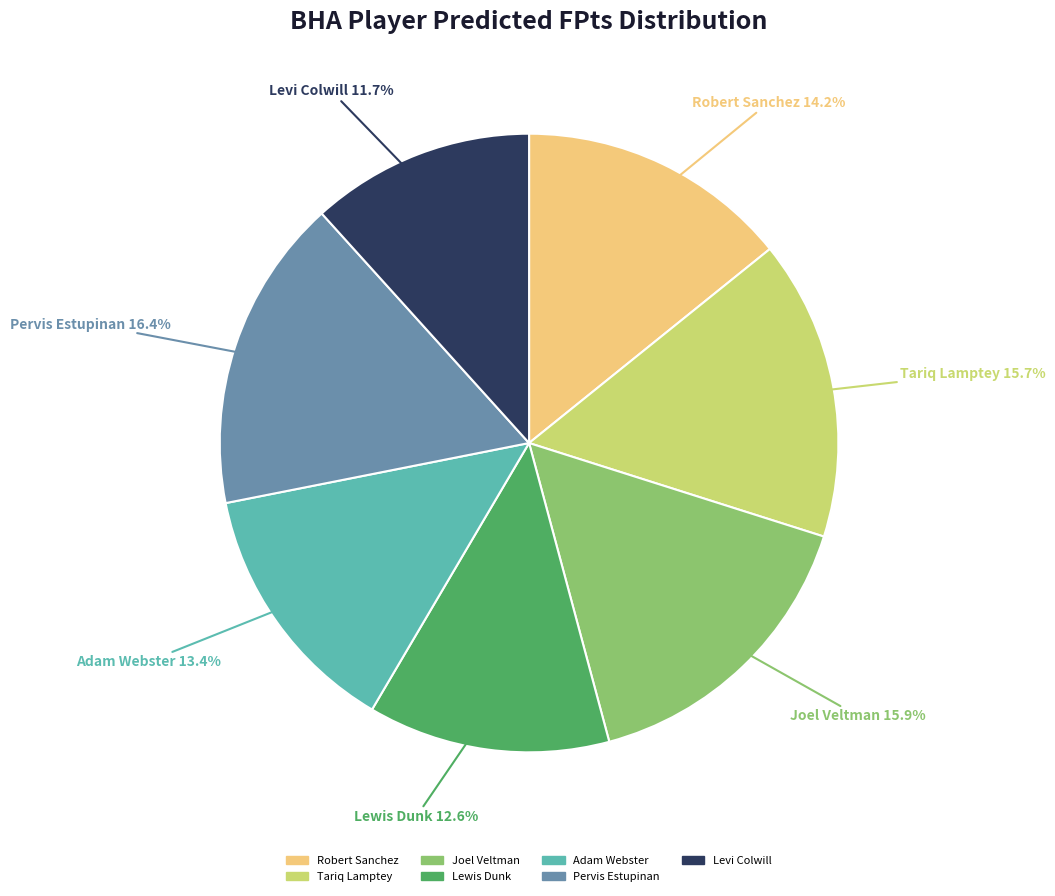

Between Pervis Estupinan and Levi Colwill, which is larger?

Pervis Estupinan